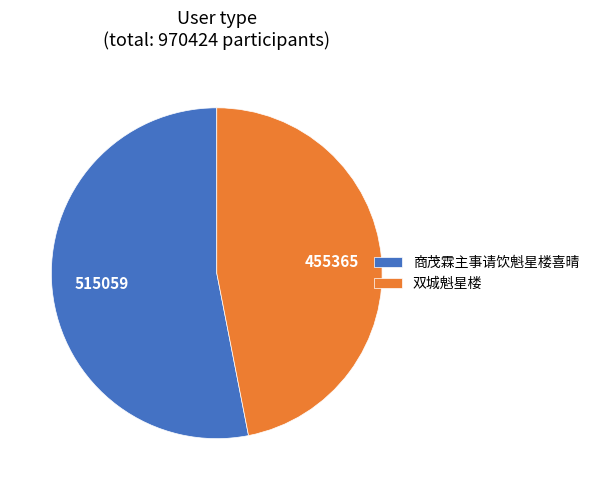

True or false: 双城魁星楼 accounts for 41% of the total.

False